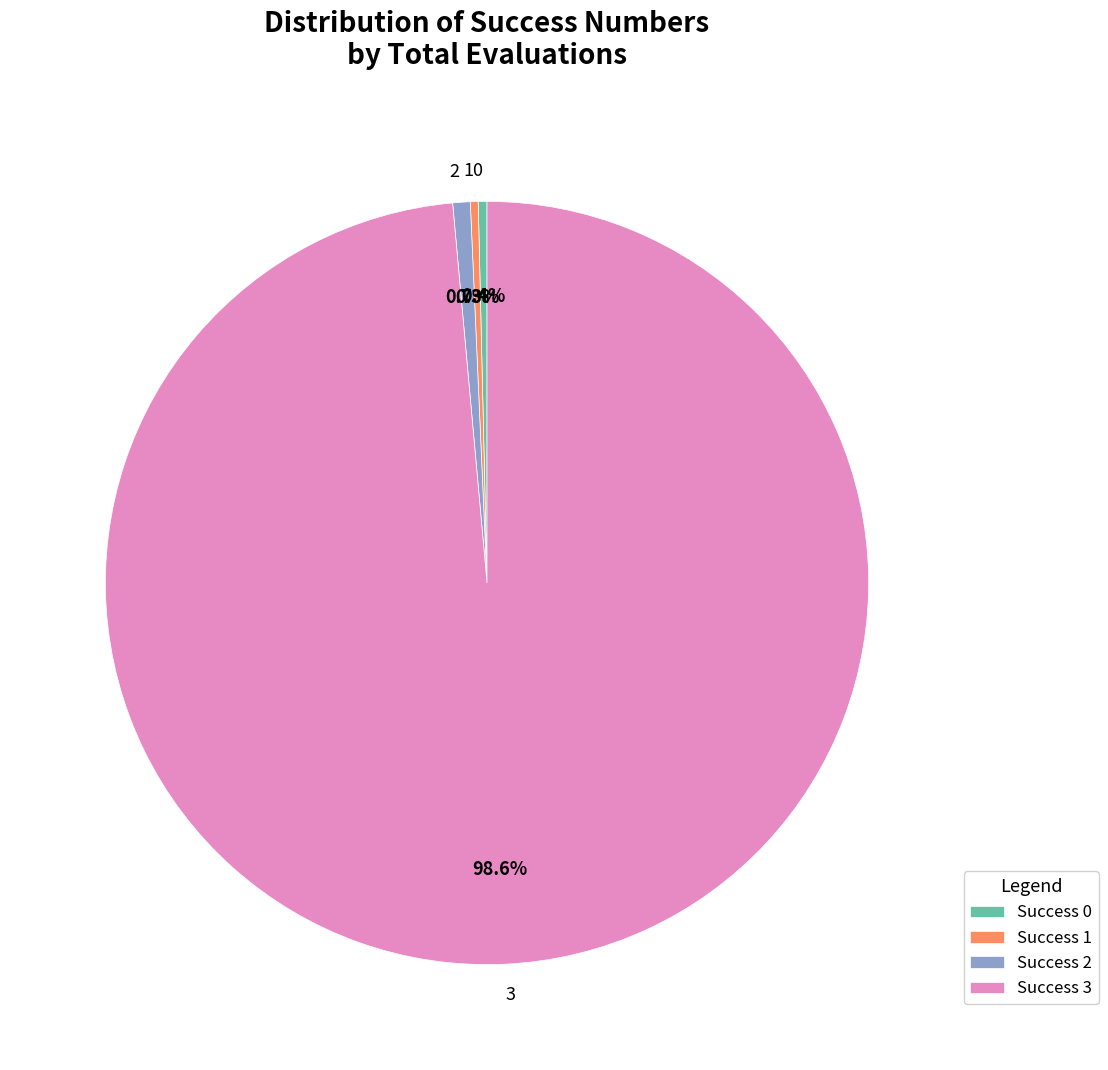

Does any single category account for the majority?

Yes